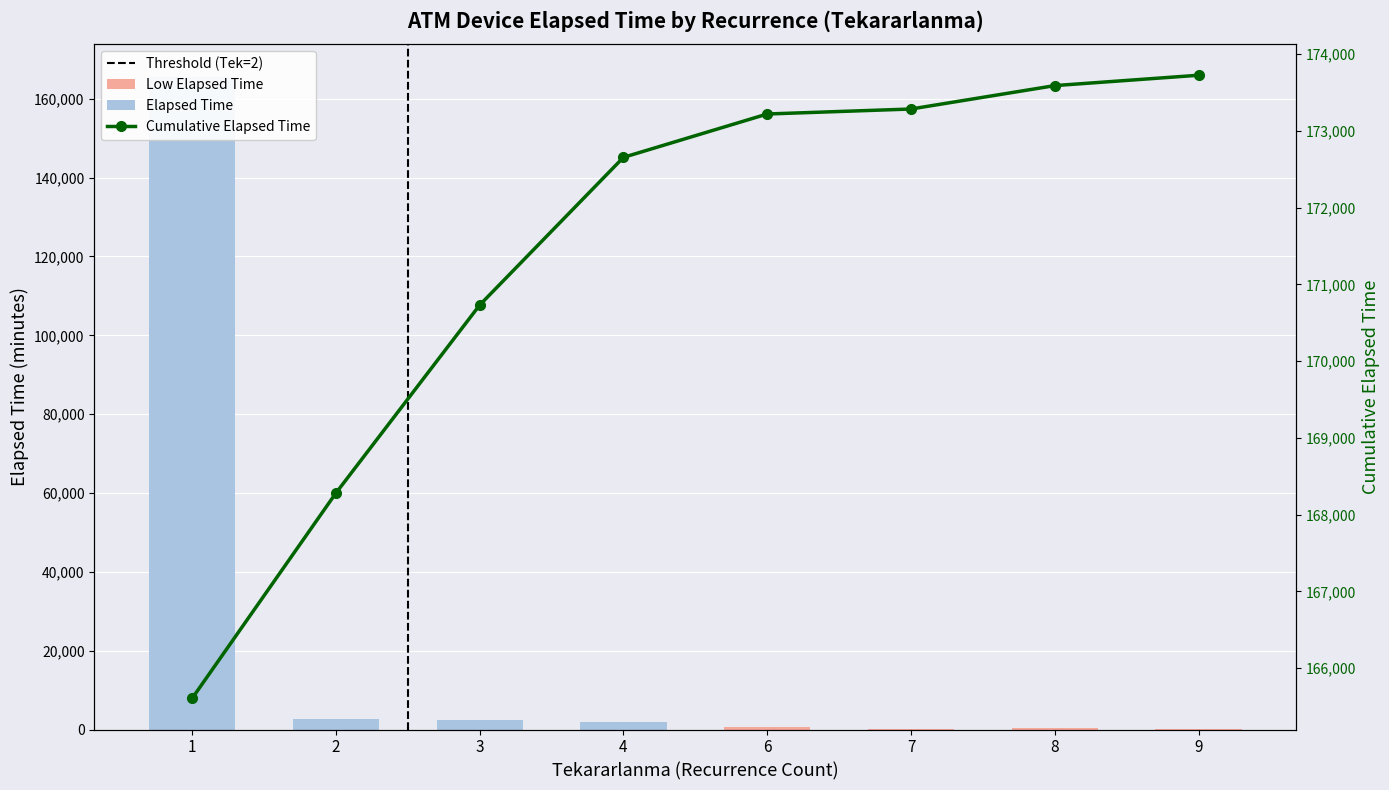

Which category has the lowest value in the Elapsed Time series?

7